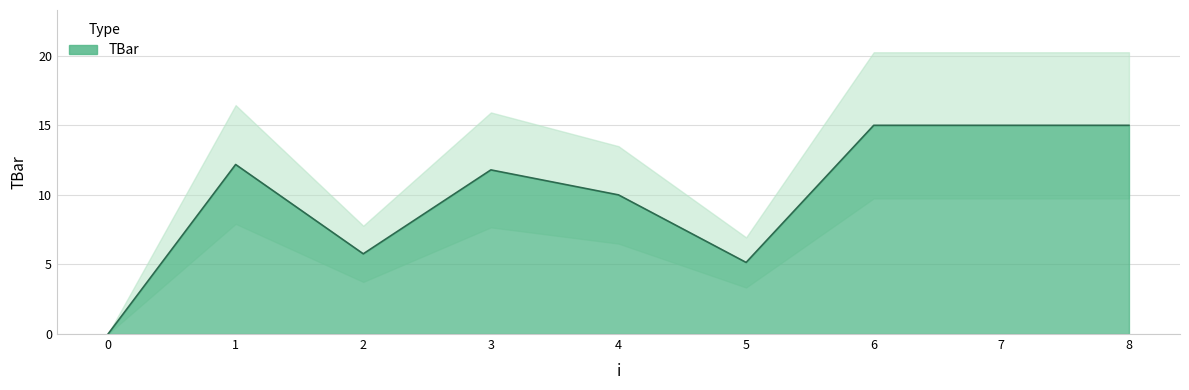

What is the difference between the second highest and minimum values?

15.0